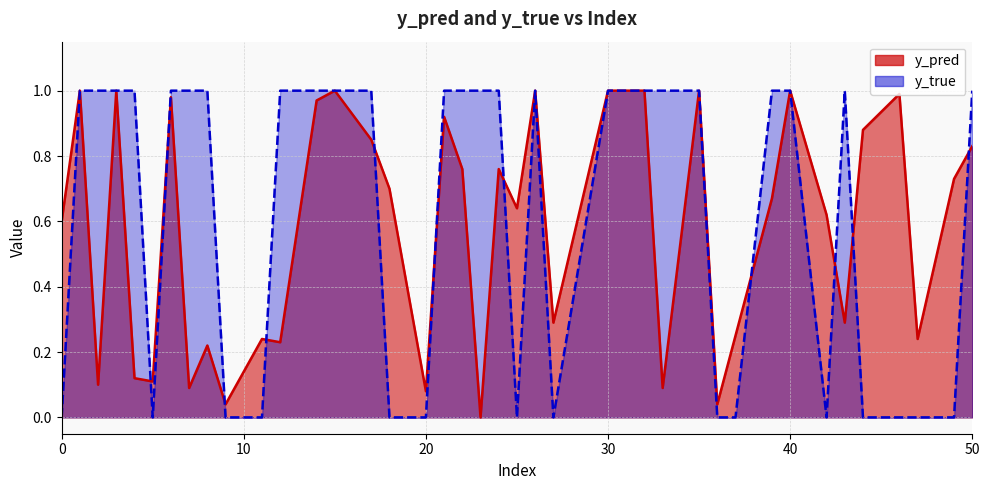

At how many categories does at least one series exceed 0?

40